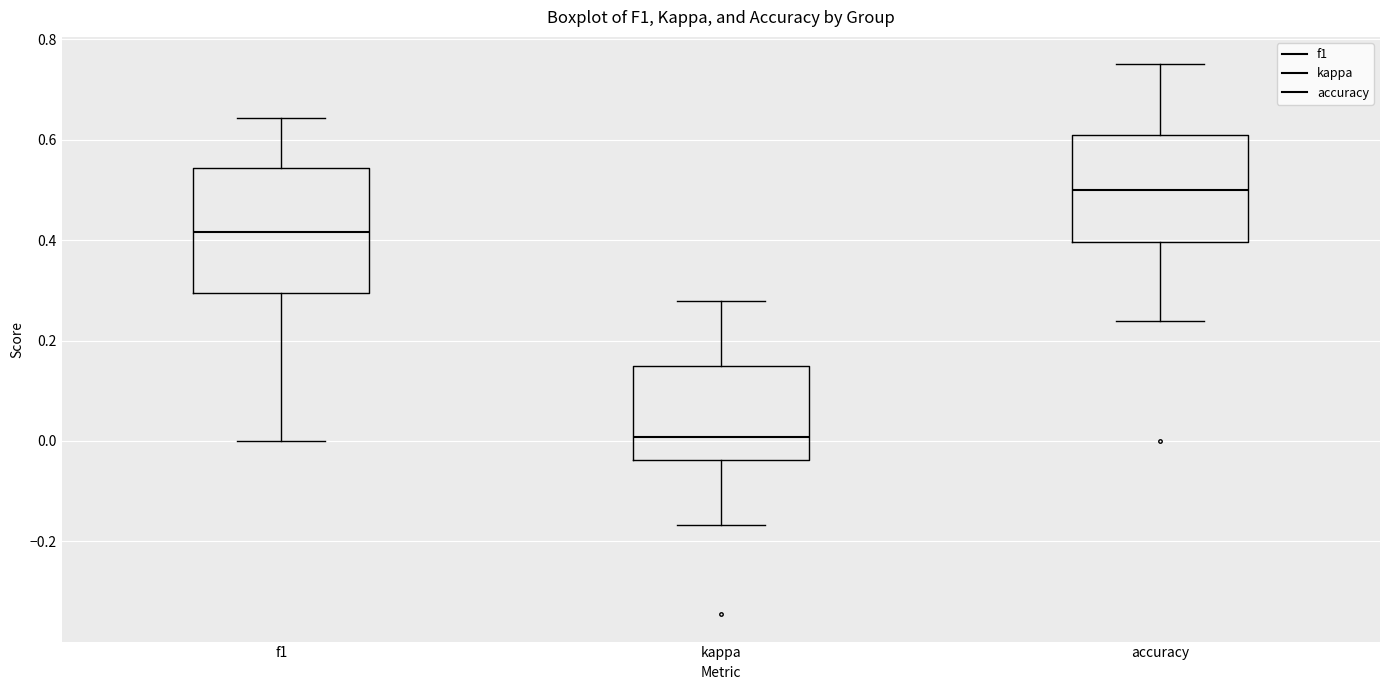

Comparing the boxes themselves (not the whiskers), which one is the tallest?

f1